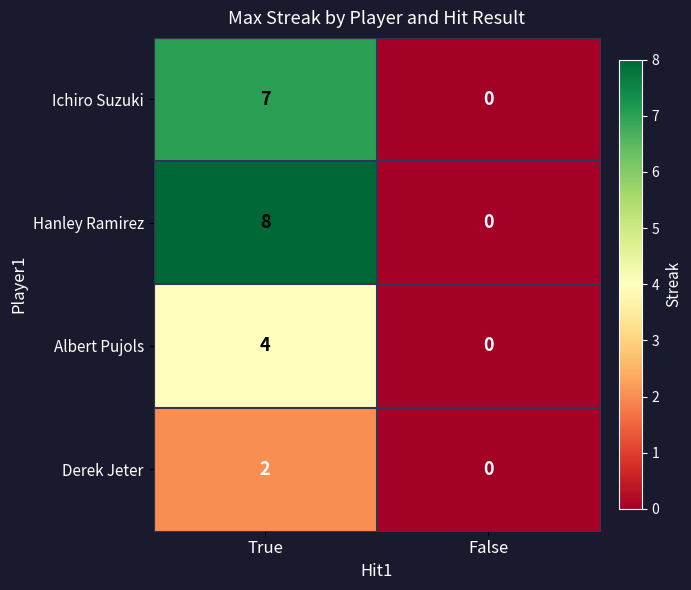

Reading right to left, extract all data points from this chart.

Ichiro Suzuki: False=0	True=7
Hanley Ramirez: False=0	True=8
Albert Pujols: False=0	True=4
Derek Jeter: False=0	True=2